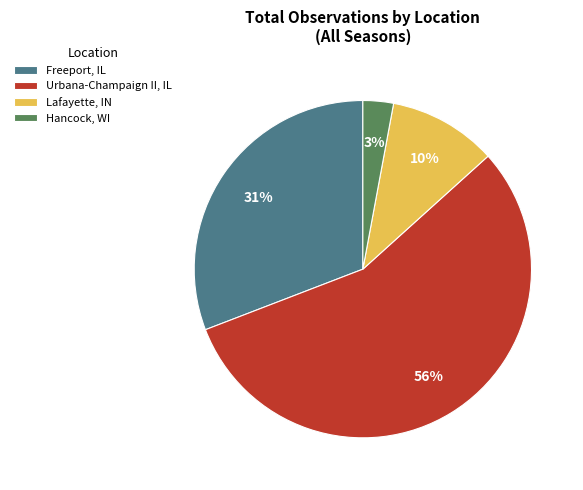

Combined, do Freeport, IL and Hancock, WI account for over 50%?

No